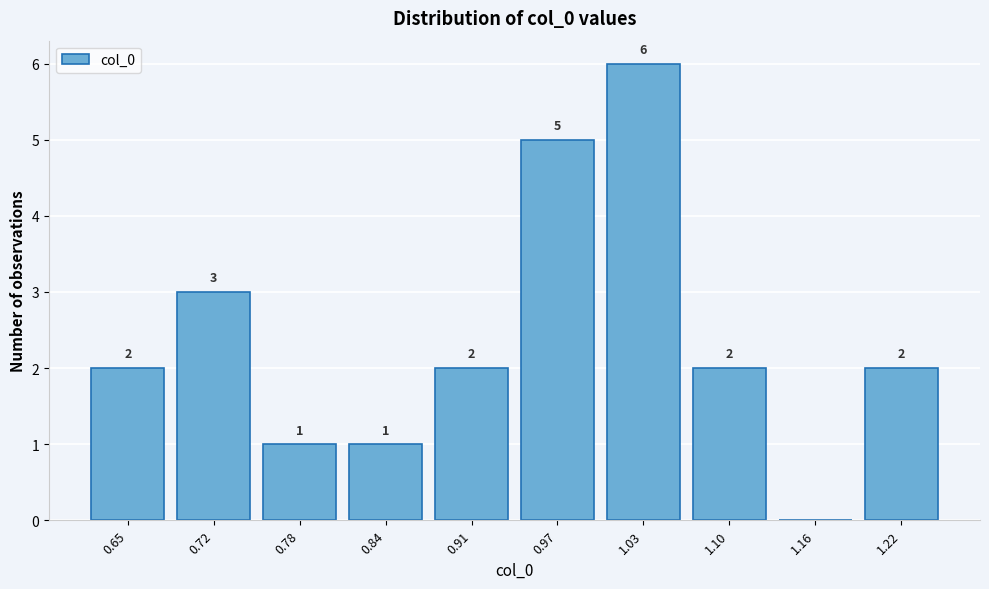

Reading right to left, list all the values displayed in this chart.

1.22=2	1.16=0	1.10=2	1.03=6	0.97=5	0.91=2	0.84=1	0.78=1	0.72=3	0.65=2